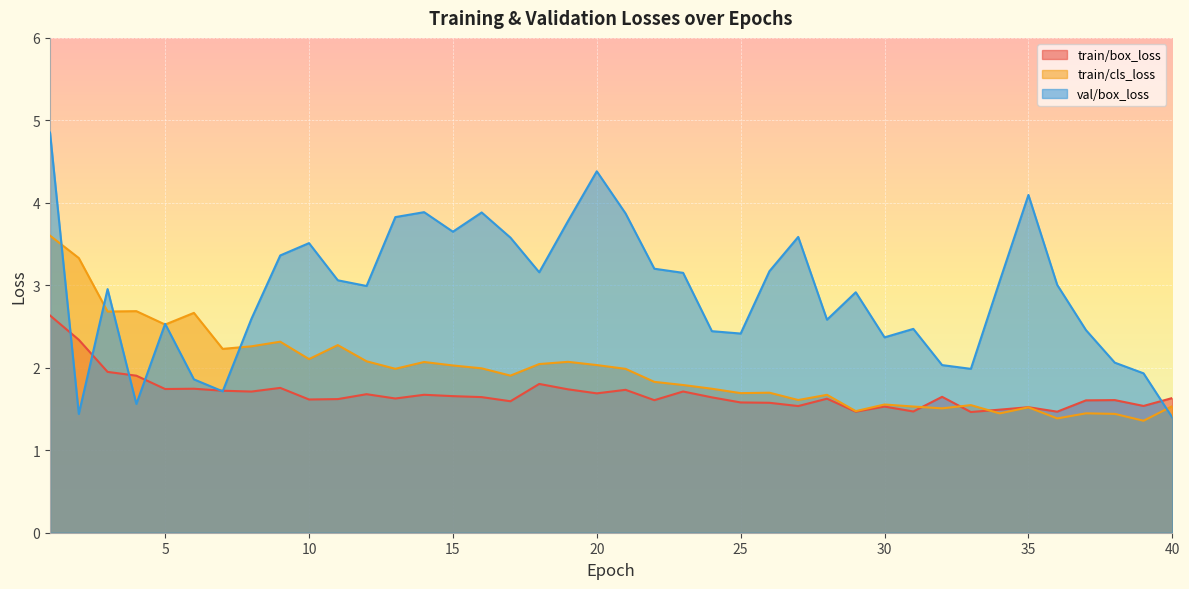

At how many categories does at least one series exceed 2?

37